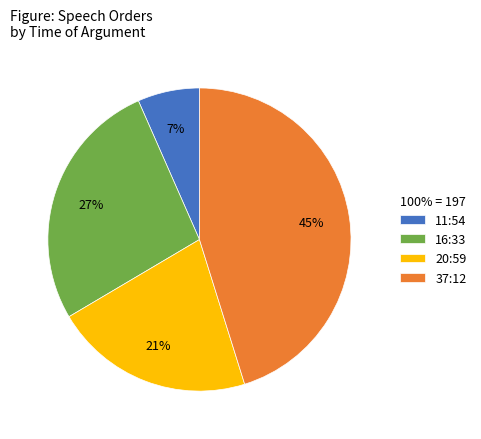

Which category has the smallest portion of the pie?

11:54